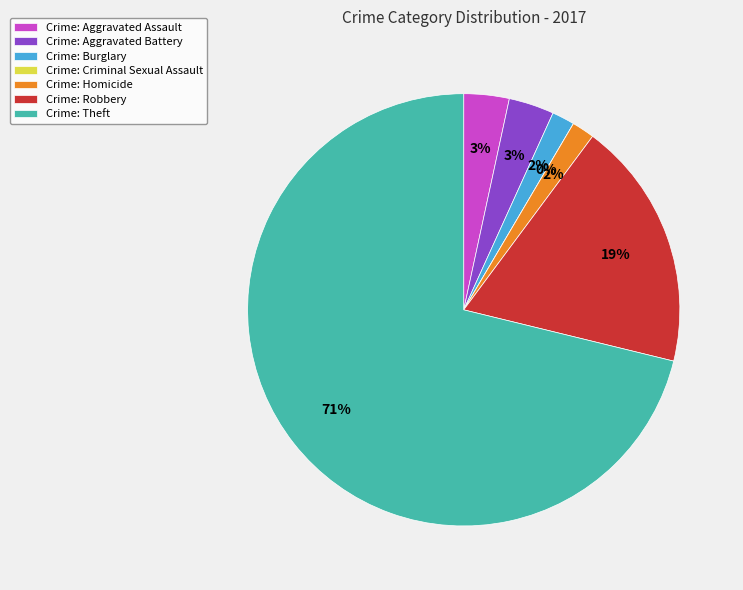

Do Aggravated Assault and Burglary together represent more than half of the pie?

No